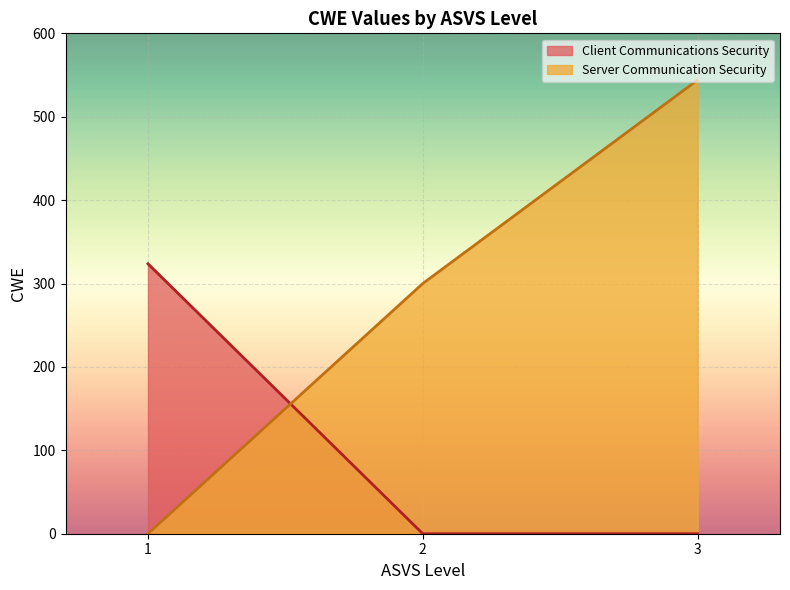

What is the average value?

107.9